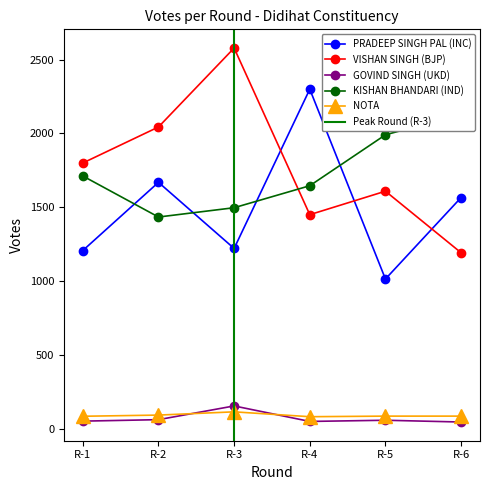

Reading left to right, transcribe all the data shown in this chart.

PRADEEP SINGH PAL (INC): 1206	1668	1220	2299	1013	1565
VISHAN SINGH (BJP): 1799	2043	2578	1449	1608	1191
GOVIND SINGH (UKD): 50	60	153	48	56	44
KISHAN BHANDARI (IND): 1711	1433	1496	1645	1990	2128
NOTA: 83	91	113	80	84	84